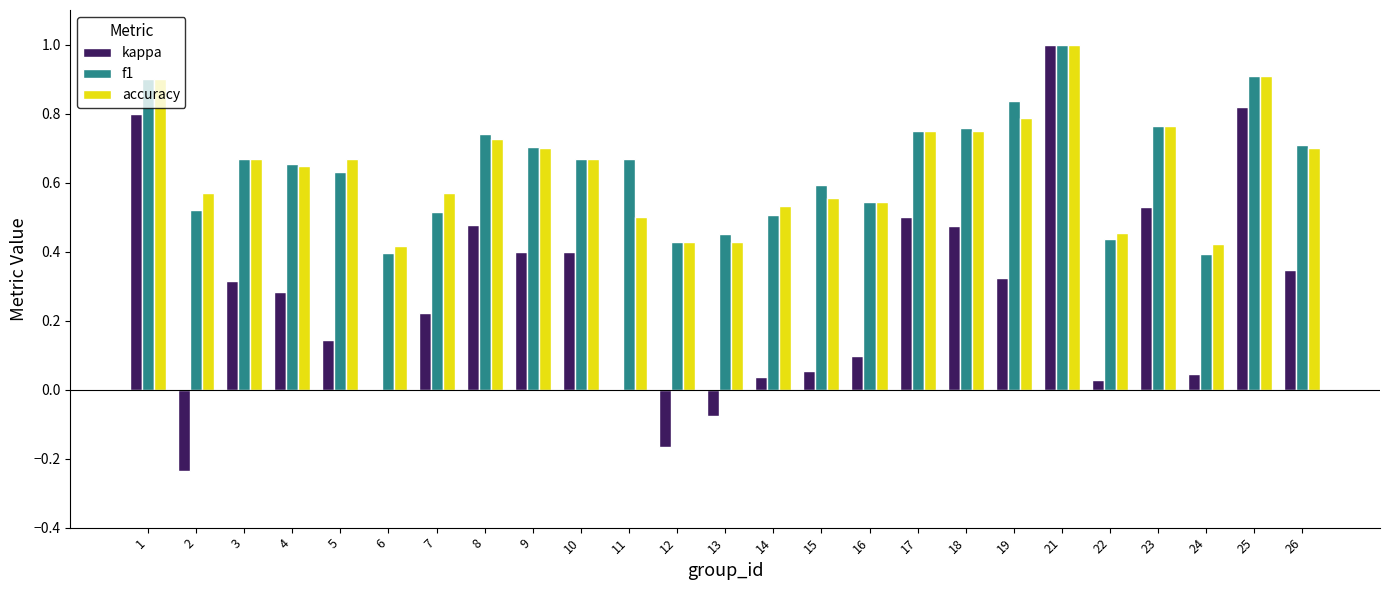

True or false: kappa has a value of 0.1 at 8.

False